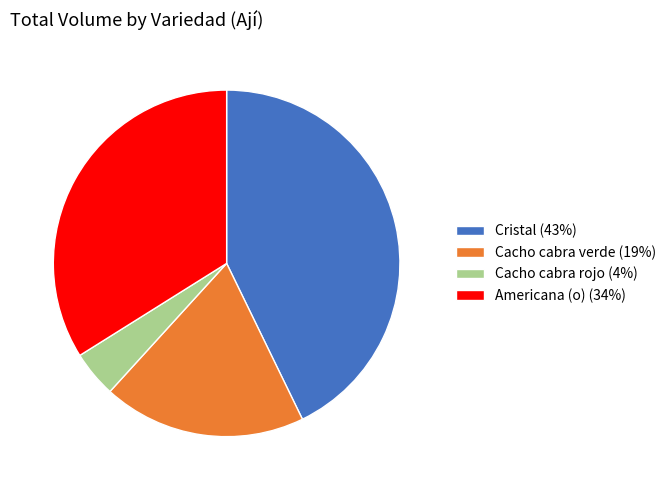

Which has a higher value, Cacho cabra verde (19%) or Cacho cabra rojo (4%)?

Cacho cabra verde (19%)